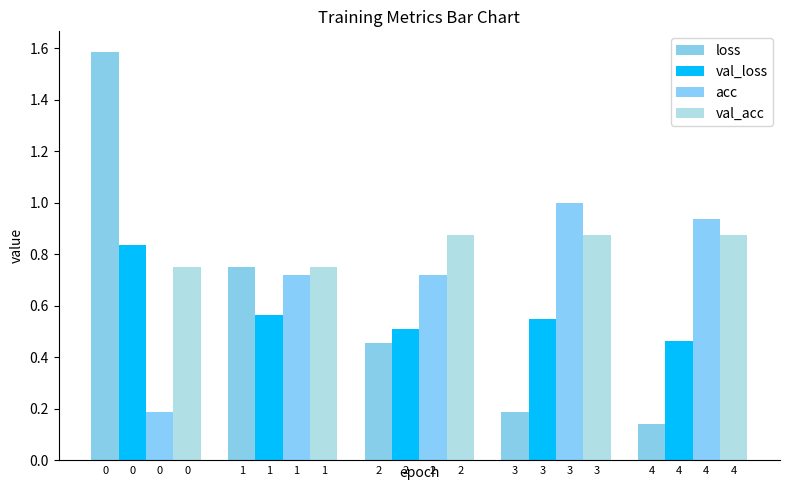

What is the value of the val_loss bar at the 4th from the left?

0.5